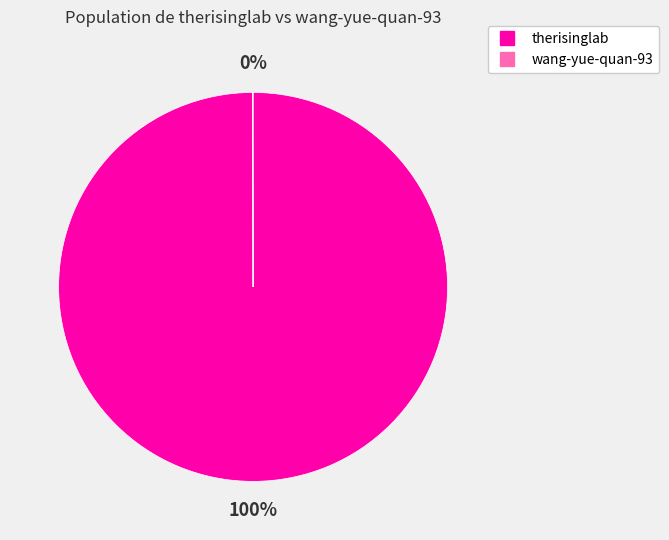

What percentage is the therisinglab slice, to the nearest percent?

100%